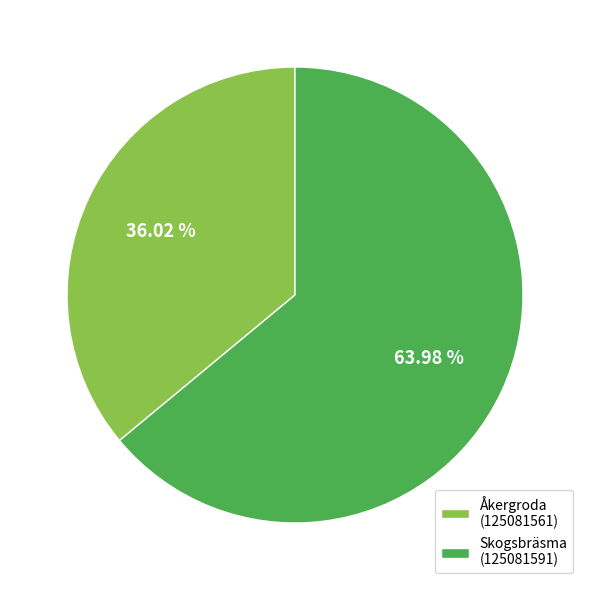

Count the number of slices in the pie.

2